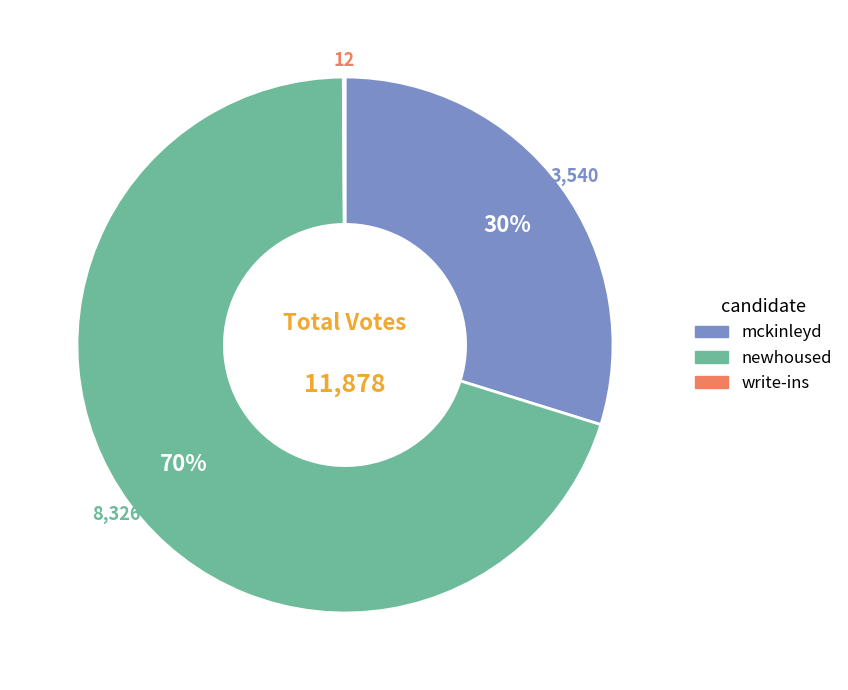

Combined, do newhoused and mckinleyd account for over 50%?

Yes